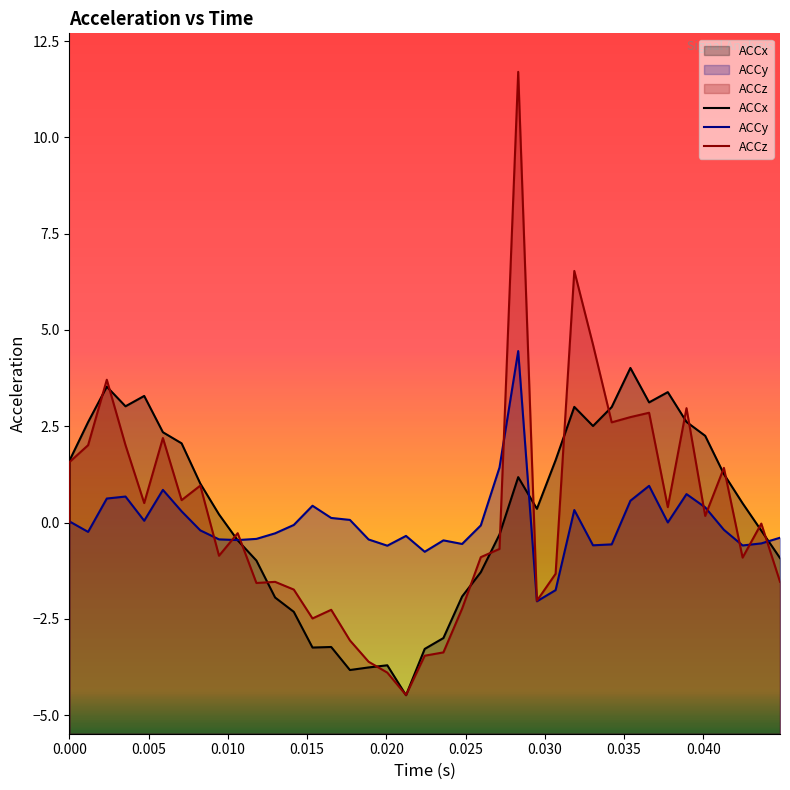

True or false: ACCz has more than 2 points higher than both neighbors.

True